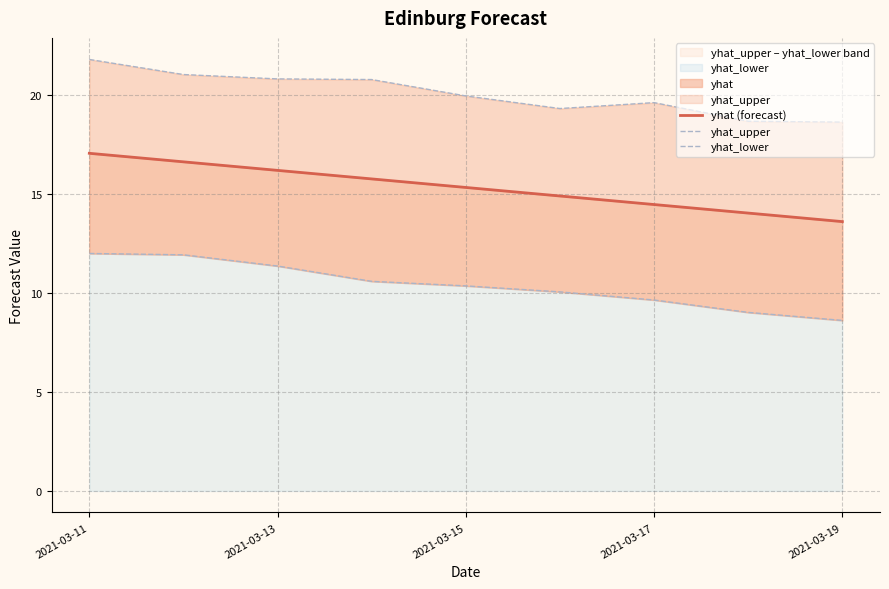

At how many categories does at least one series exceed 16?

9